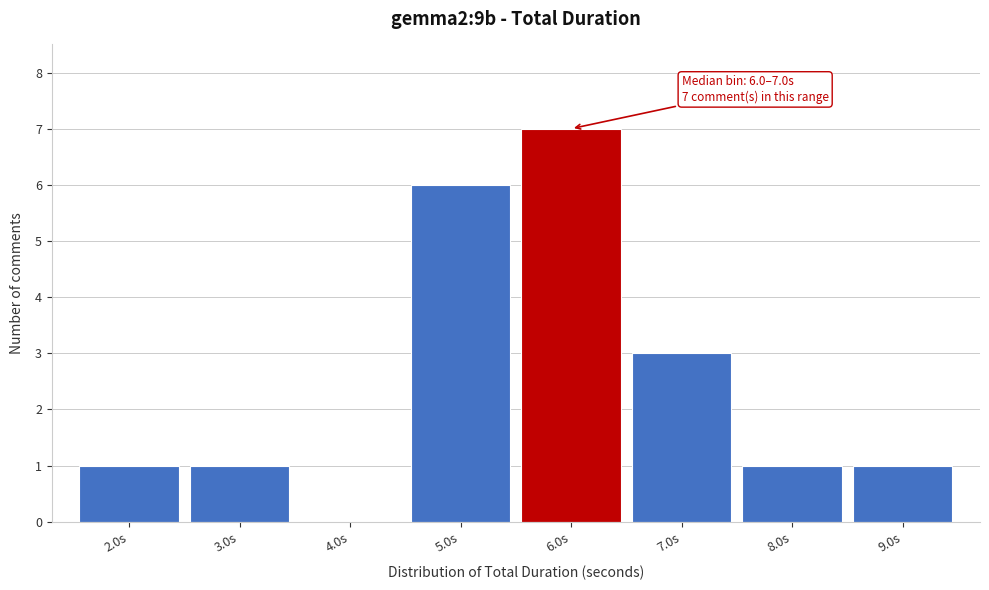

Reading left to right, list all the values displayed in this chart.

2.0s=1	3.0s=1	4.0s=0	5.0s=6	6.0s=7	7.0s=3	8.0s=1	9.0s=1